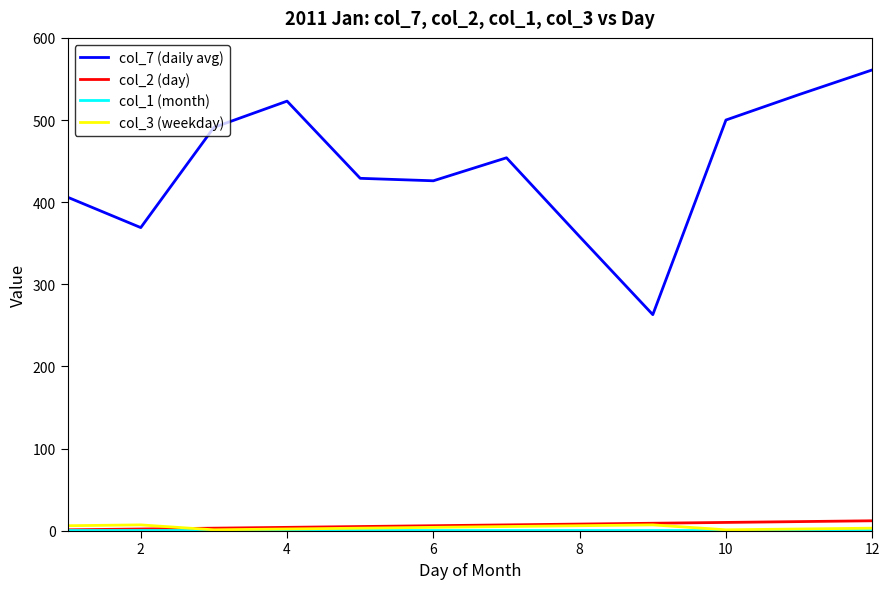

Which series has the largest range (max minus min)?

col_7 (daily avg)